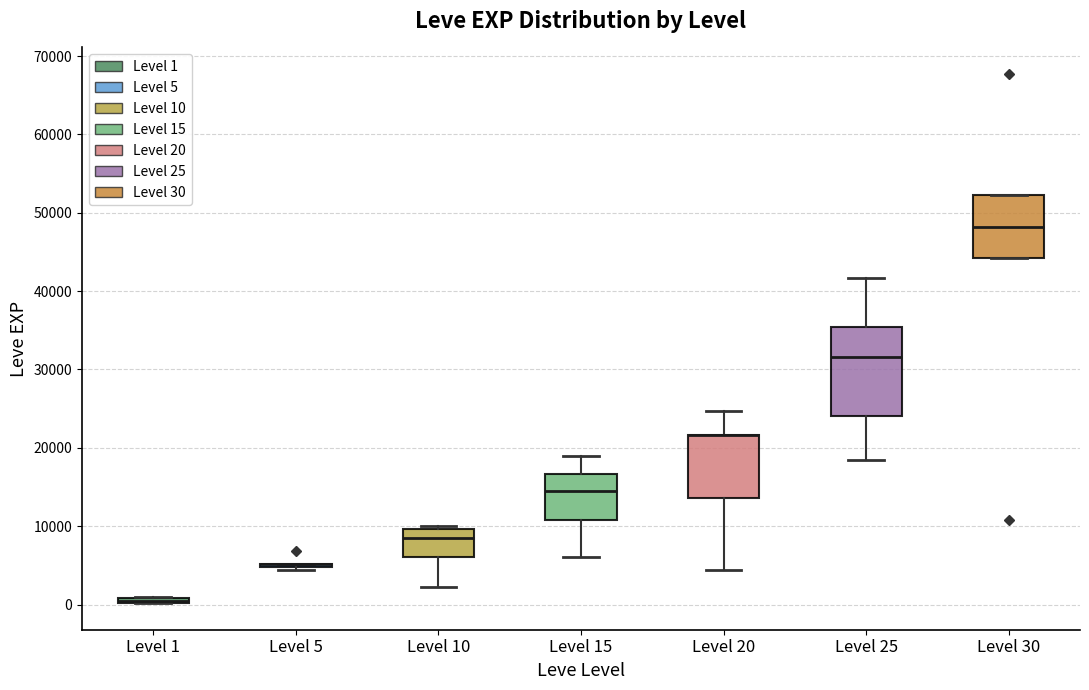

Comparing the boxes themselves (not the whiskers), which one is the tallest?

Level 25